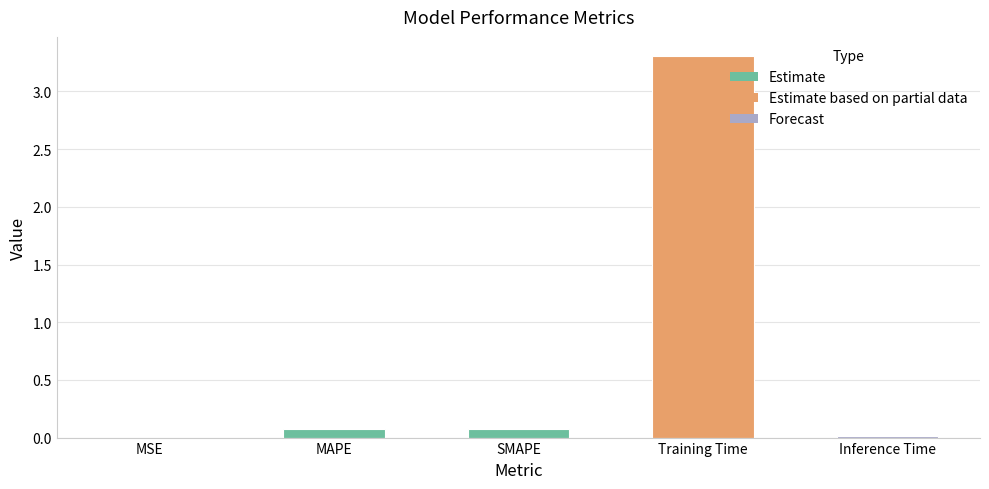

What is the sum of the values at SMAPE and Training Time?

3.4